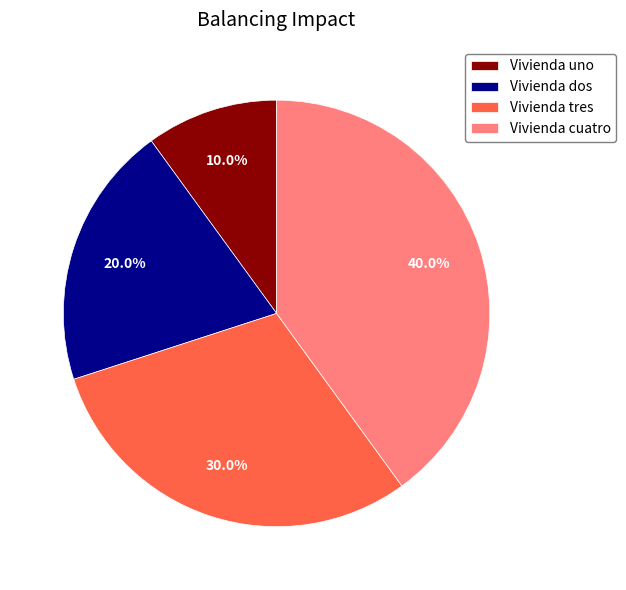

Which category has the smallest portion of the pie?

Vivienda uno